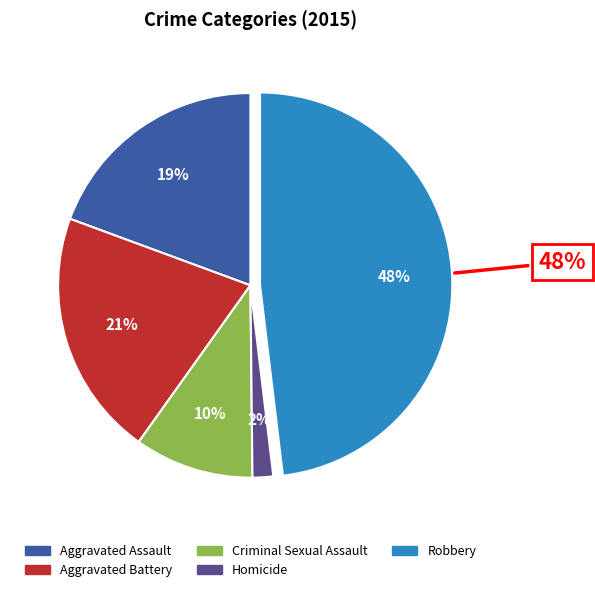

True or false: Aggravated Battery accounts for 14% of the total.

False